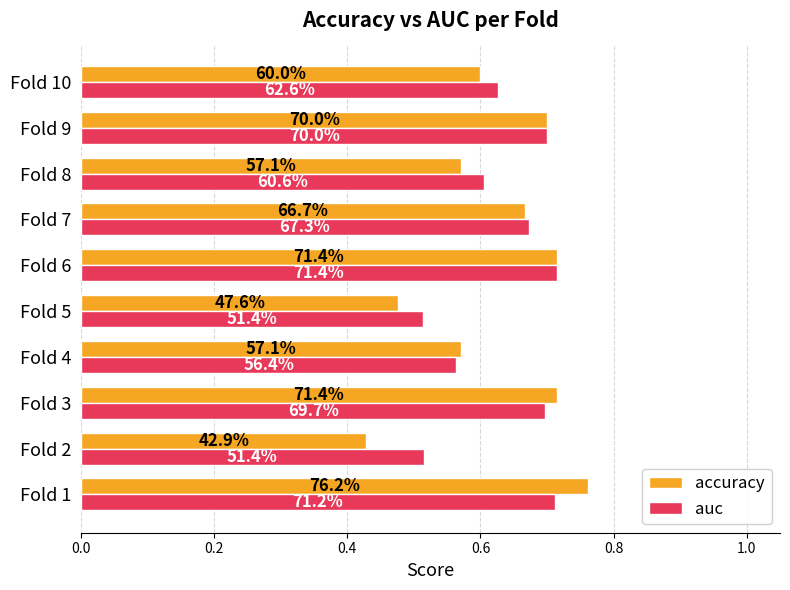

What is the difference between the maximum and minimum values in the accuracy series?

0.3